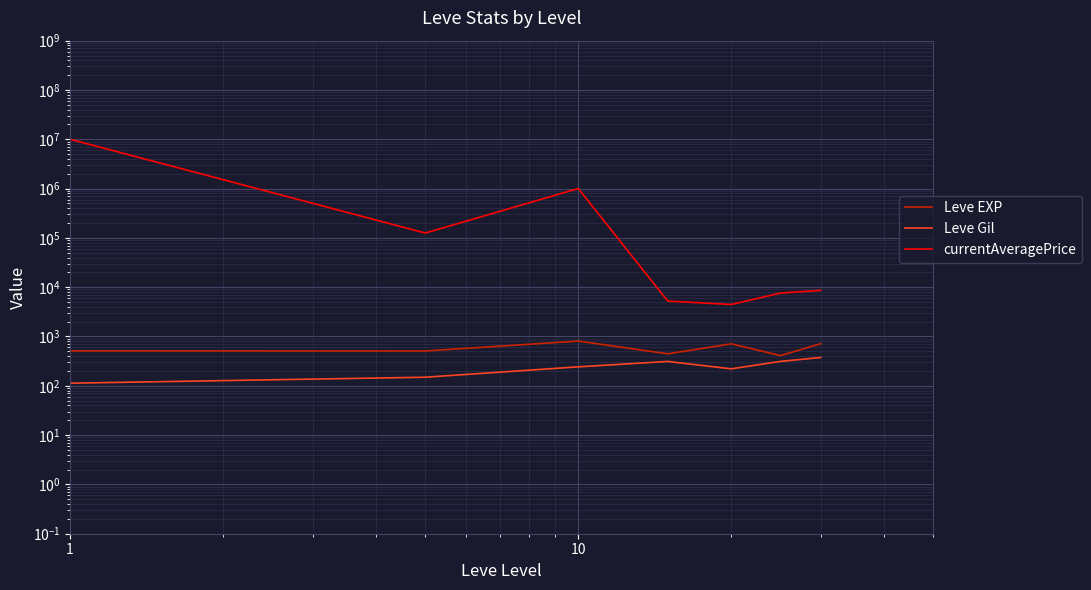

What is the average value of the Leve Gil series?

246.5